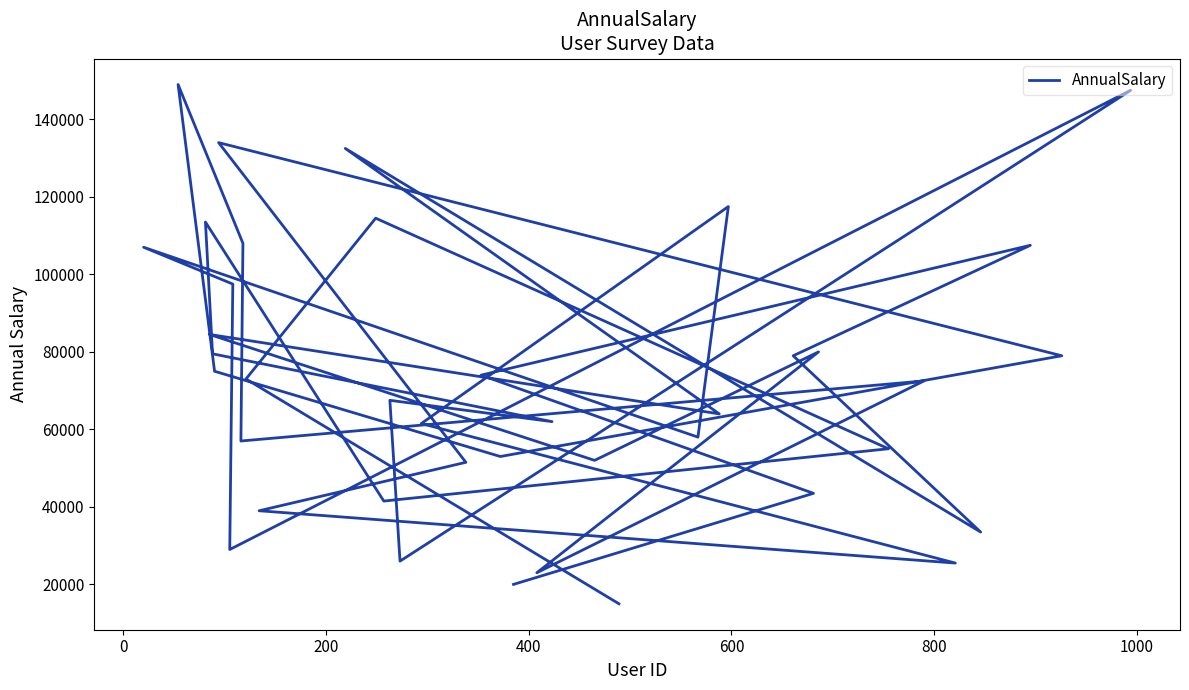

How many lines are shown in the chart?

1